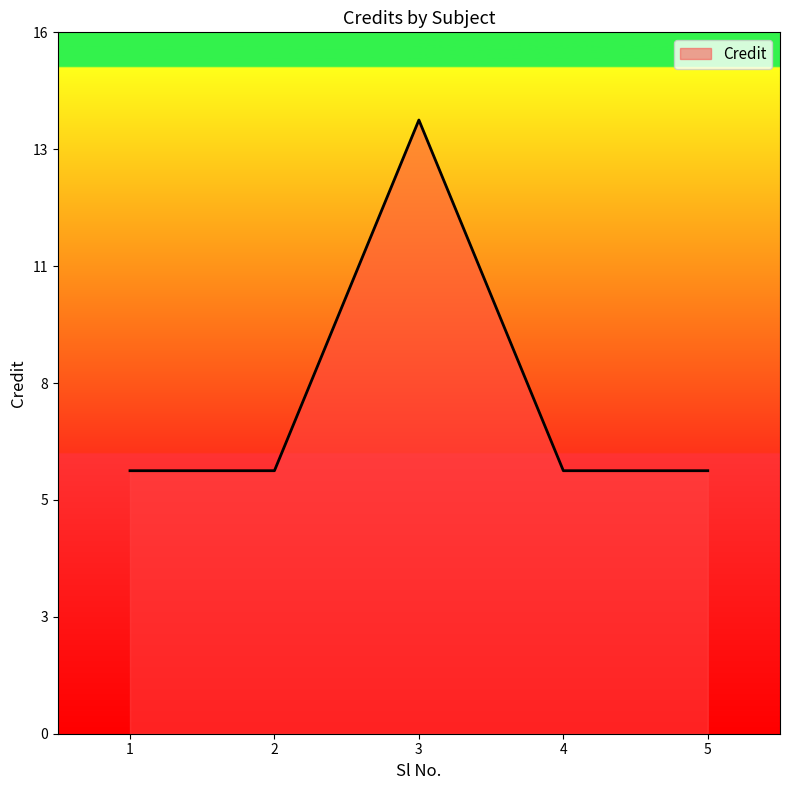

Which category has the highest value across all series?

3